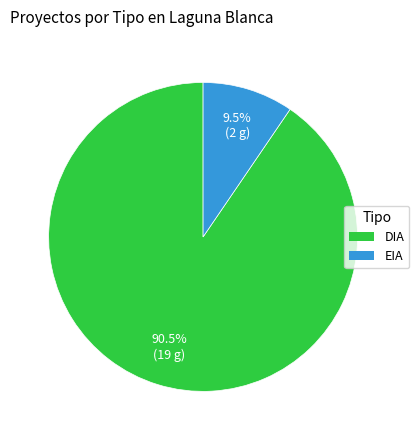

Count the number of slices in the pie.

2